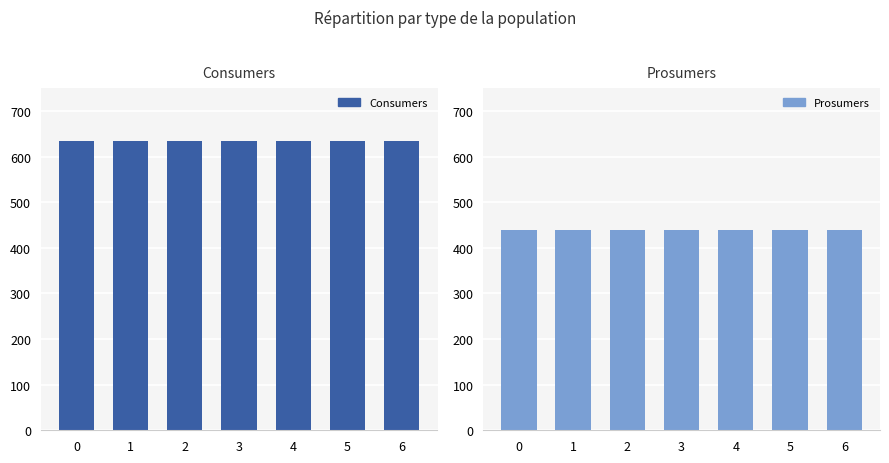

List the series in order of their peak value, highest first.

Consumers, Prosumers